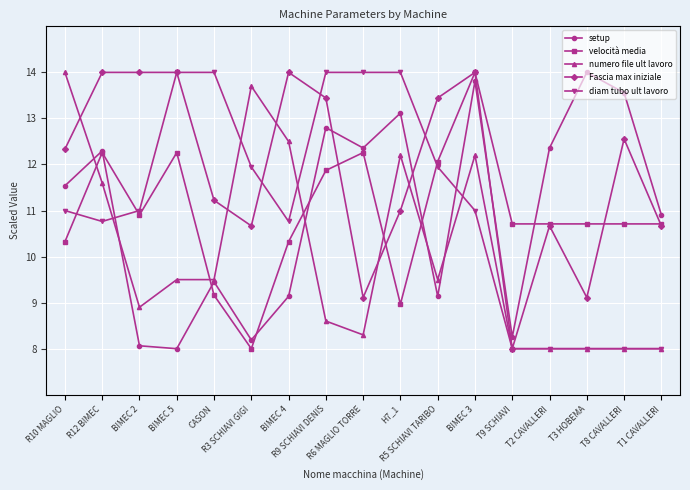

What is the total value across all series at CASON?

53.3